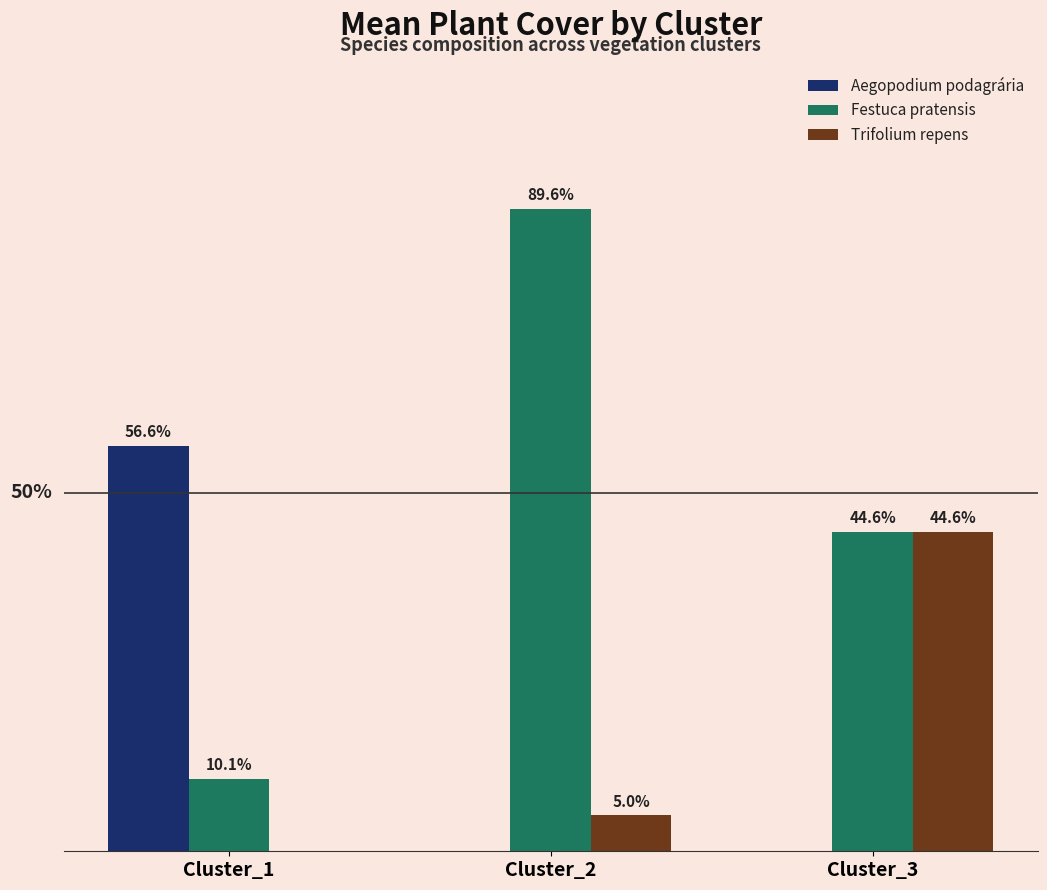

At which label does Trifolium repens reach its peak?

Cluster_3